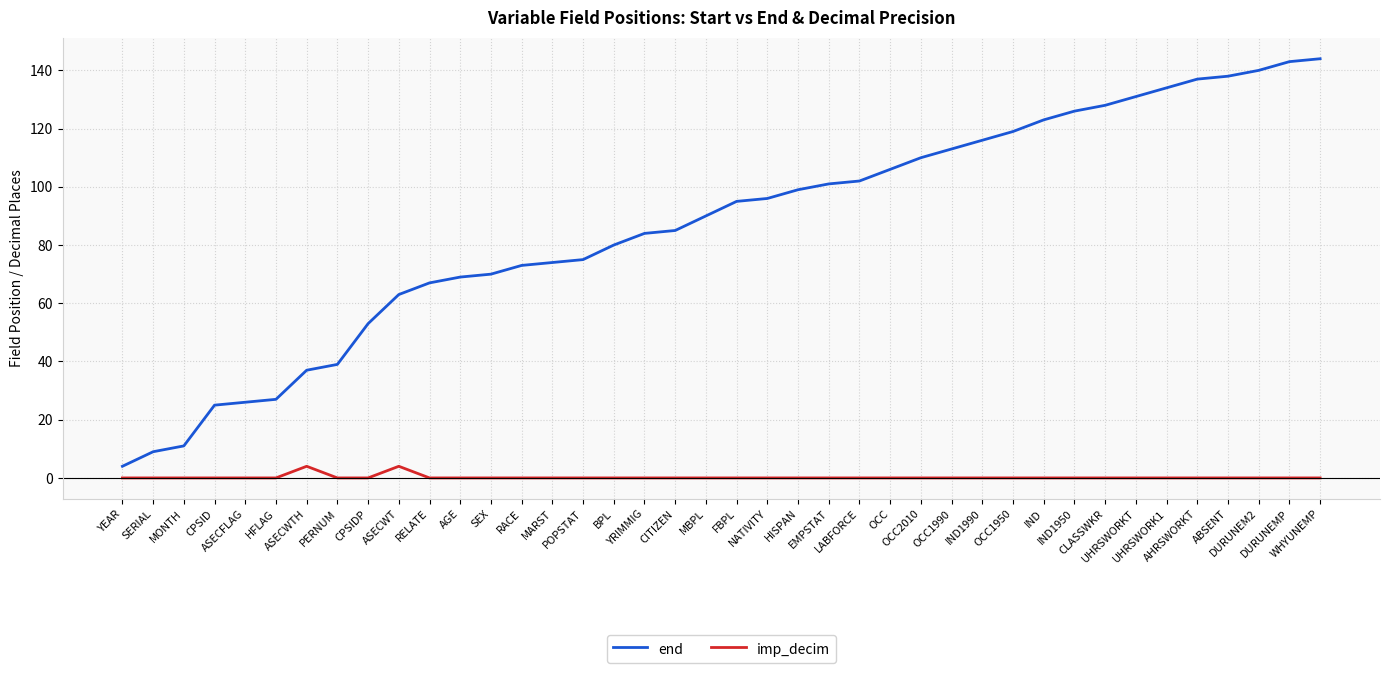

True or false: end and imp_decim cross at least once.

False